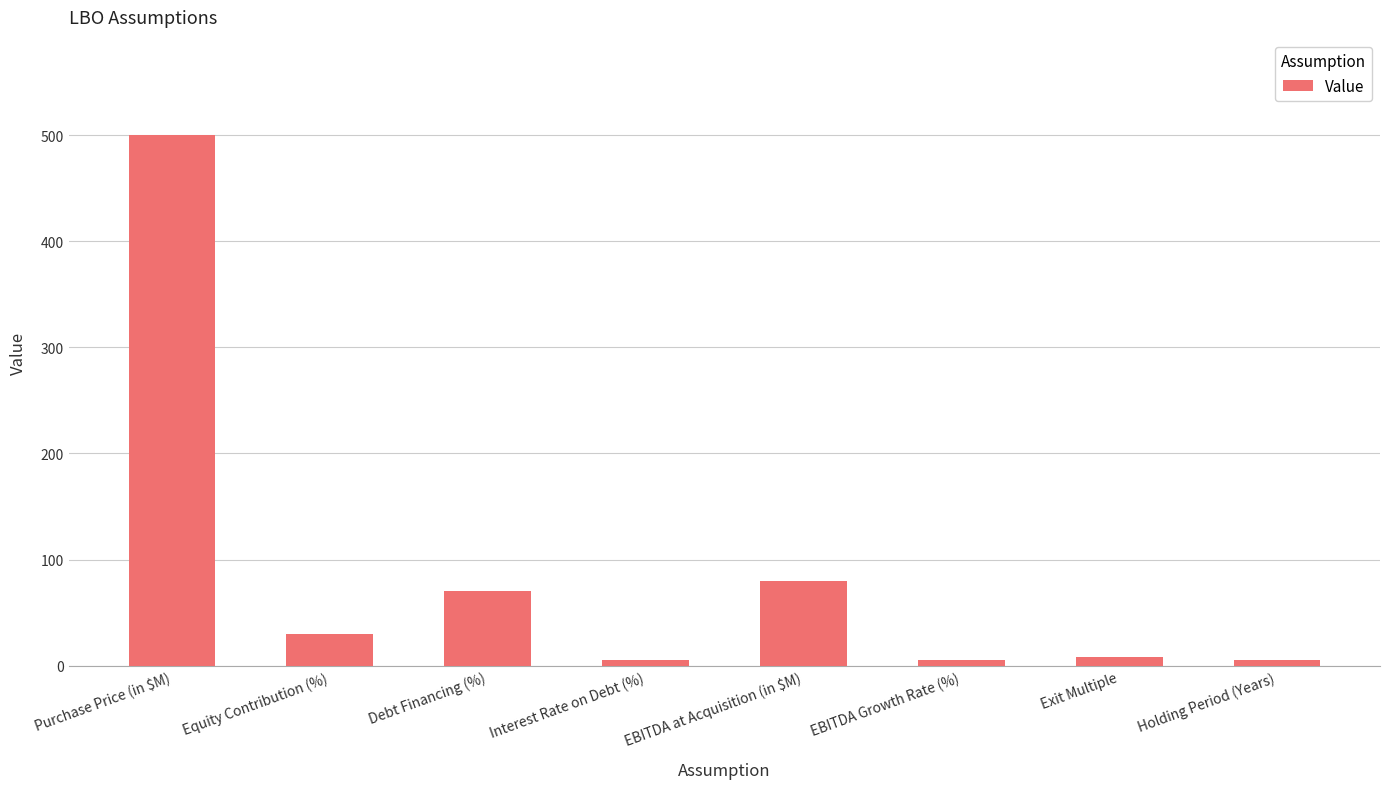

What is the label of the 5th bar from the left?

EBITDA at Acquisition (in $M)